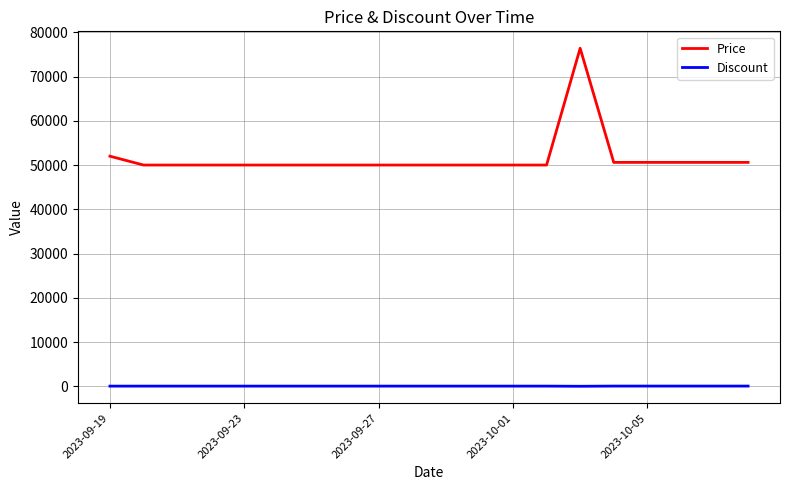

True or false: Price and Discount intersect in this chart.

False